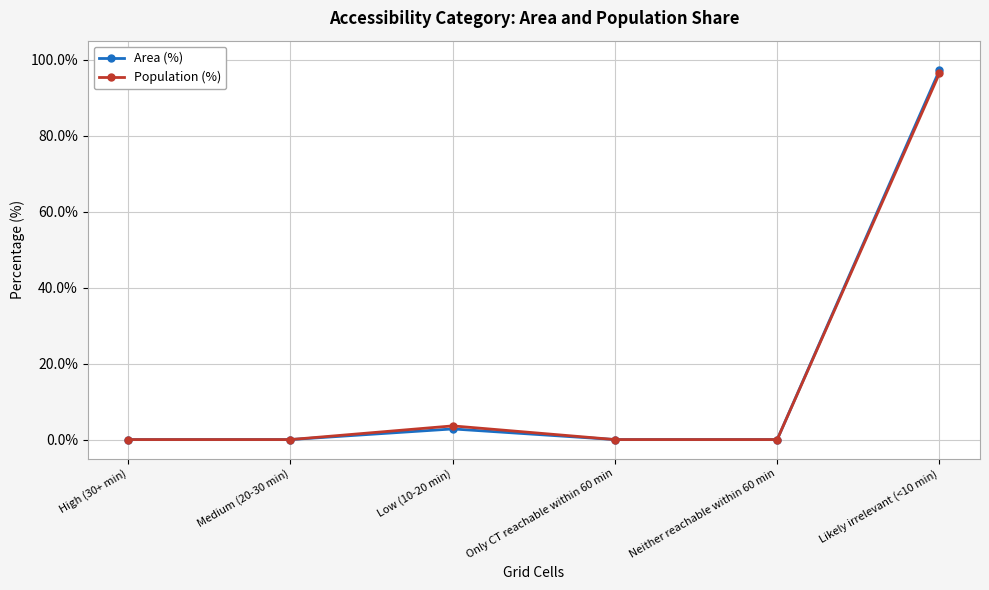

At how many categories does at least one series exceed 65?

1